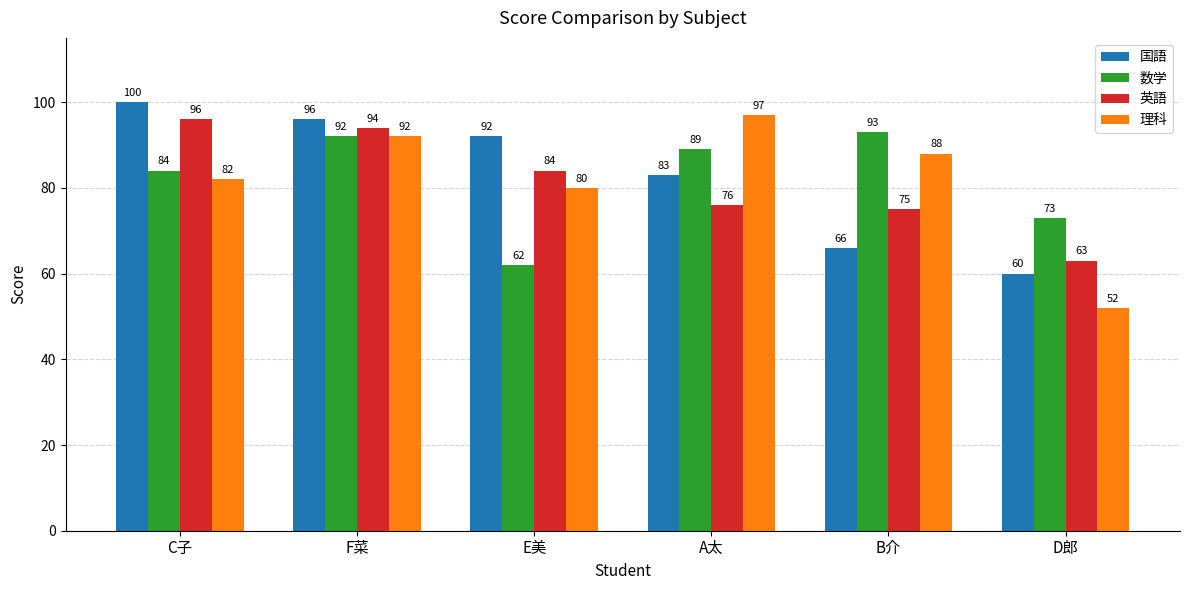

What is the difference between the 英語 values at A太 and D郎?

13